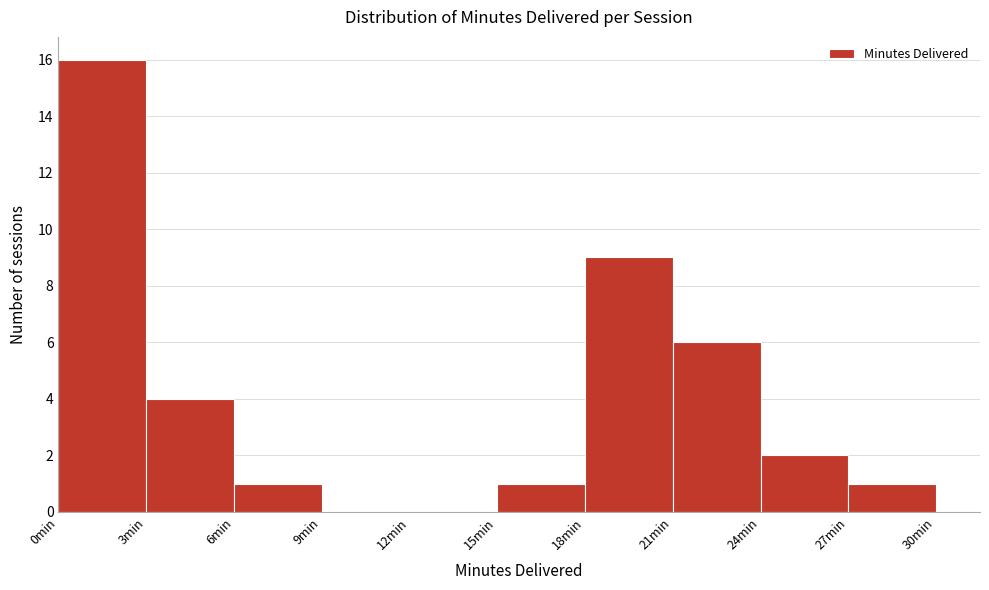

Over which range of the x-axis is the bar tallest?

0 to 3